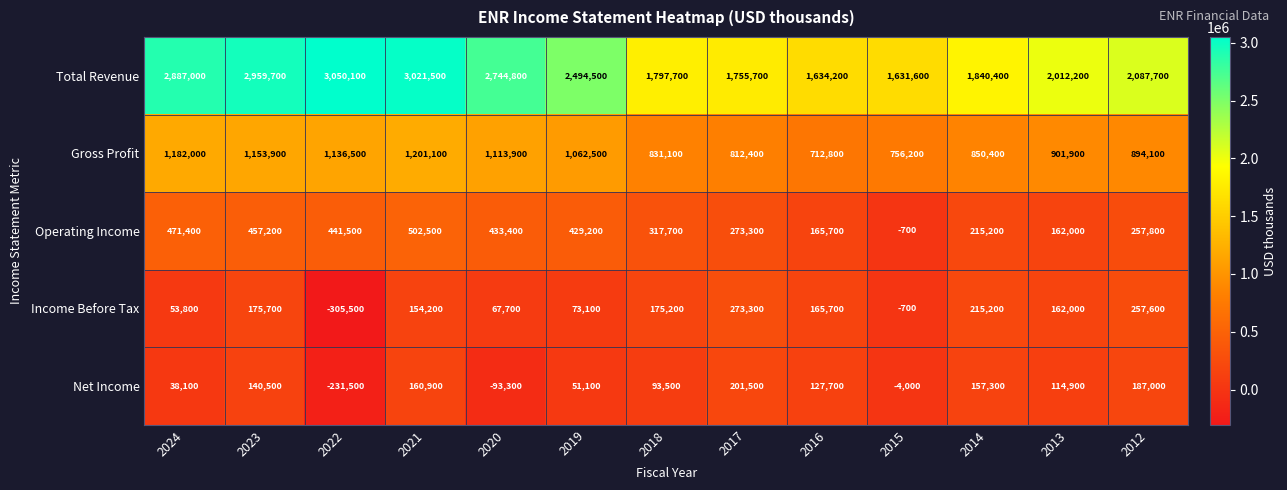

Which category has the highest value across all series?

2022